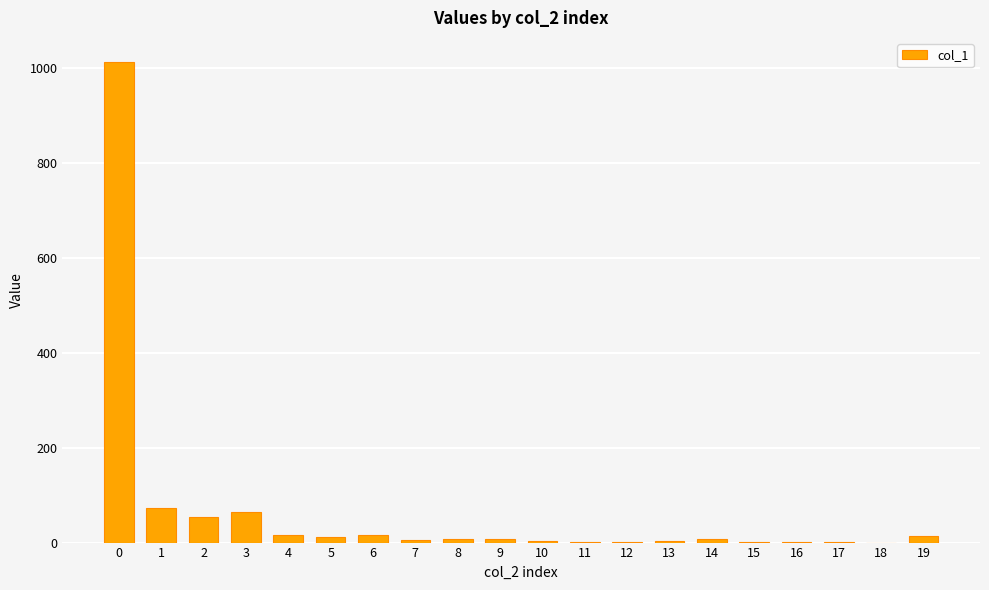

What is the ratio of the value at 3 to the value at 2?

1.2